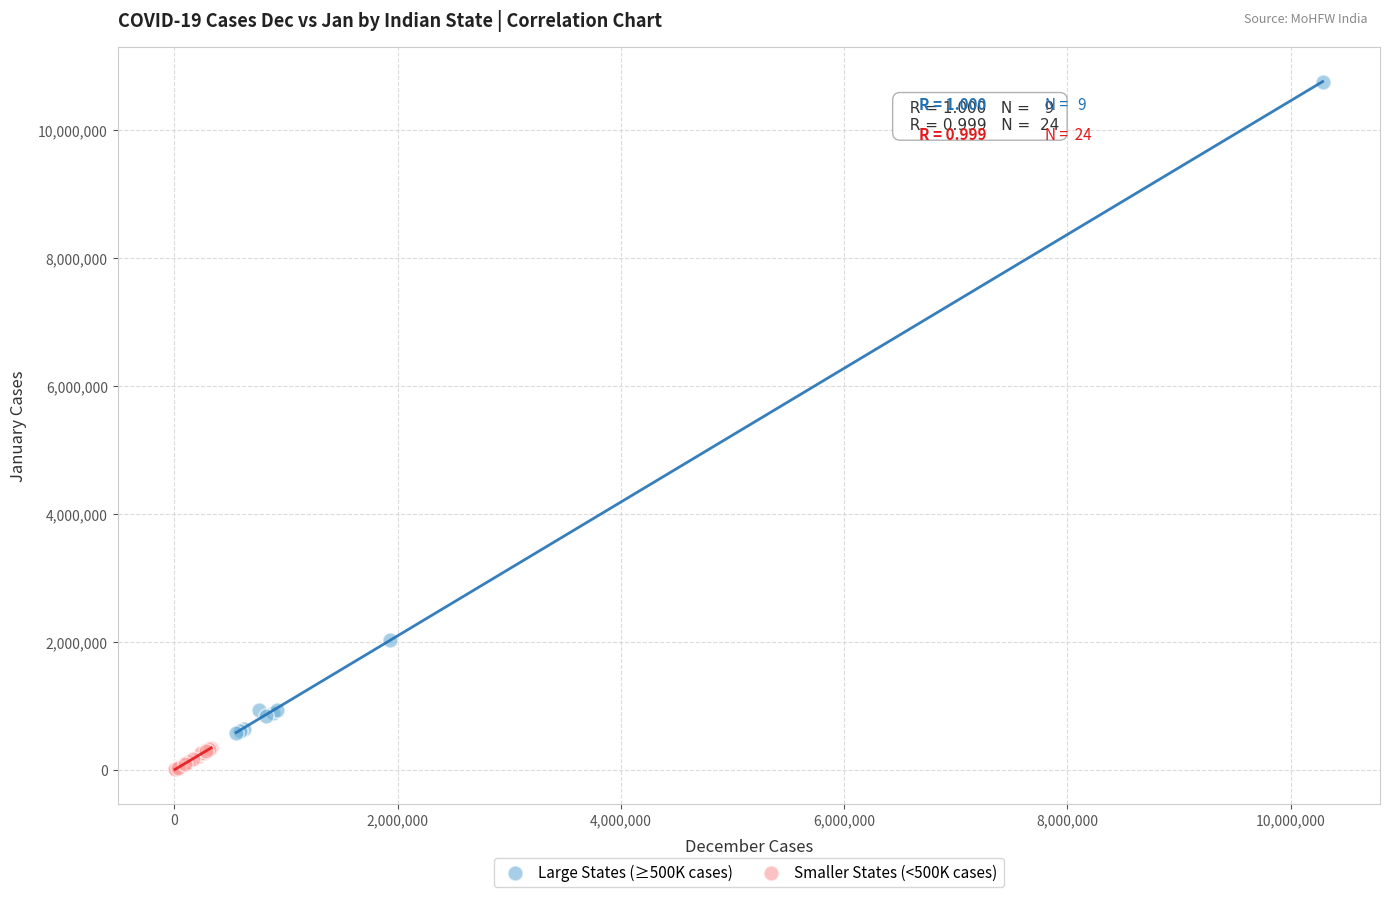

Which series reaches the minimum Y coordinate?

Smaller States (<500K cases)